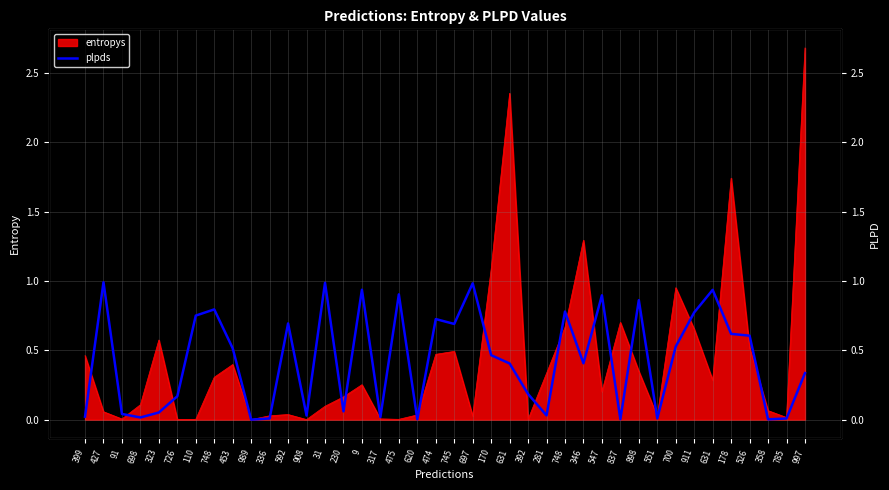

The chart shows a value of 1.0 at 31. True or false?

True